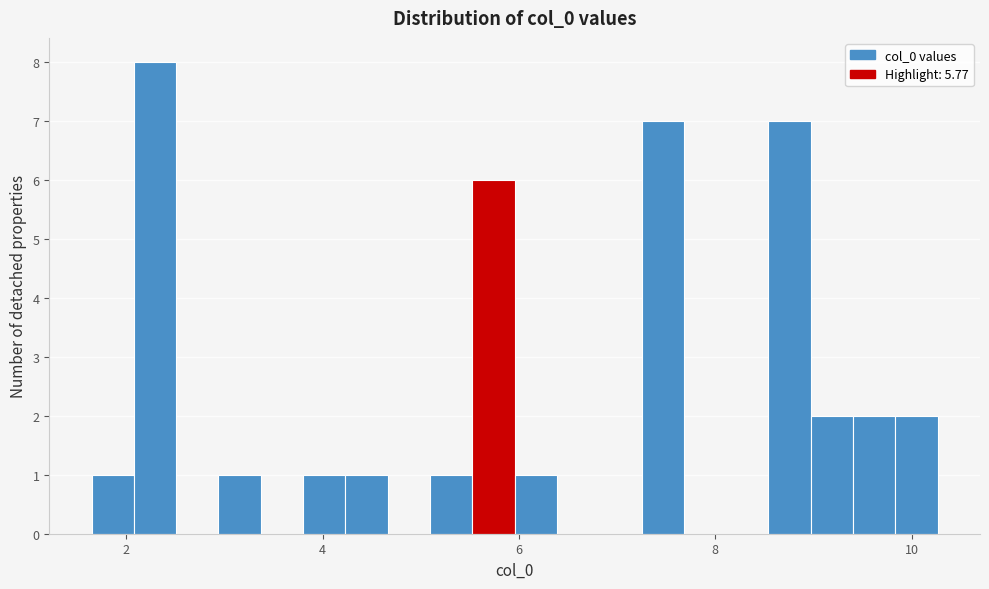

Read against the x-axis, roughly where is the centre of the tallest bar?

2.2